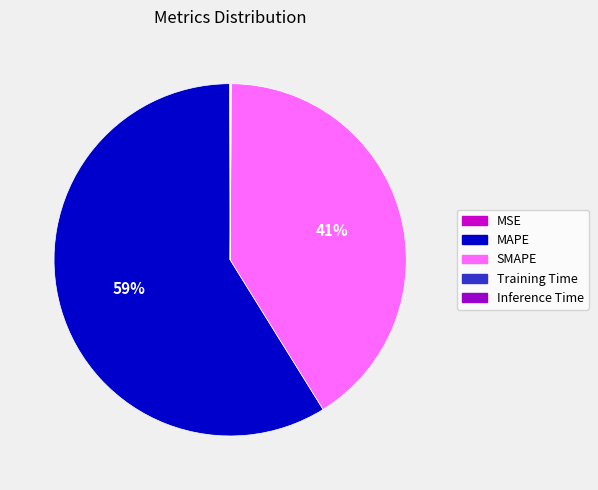

Which slice represents more than half of the pie?

MAPE